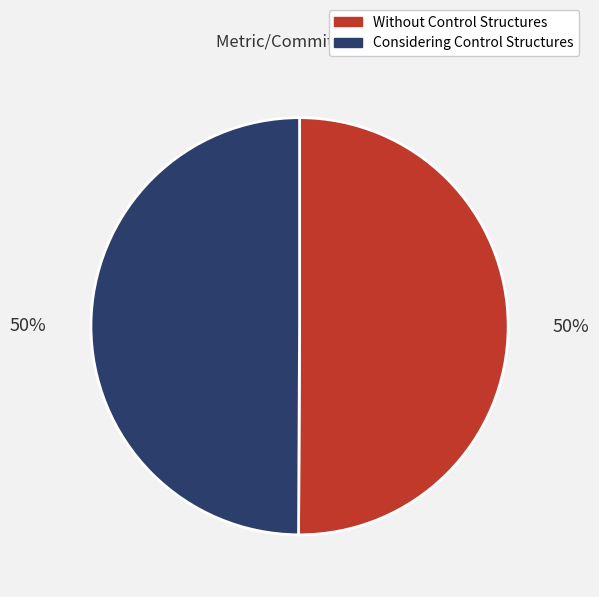

To the nearest percent, what percentage of the pie is Without Control Structures?

50%